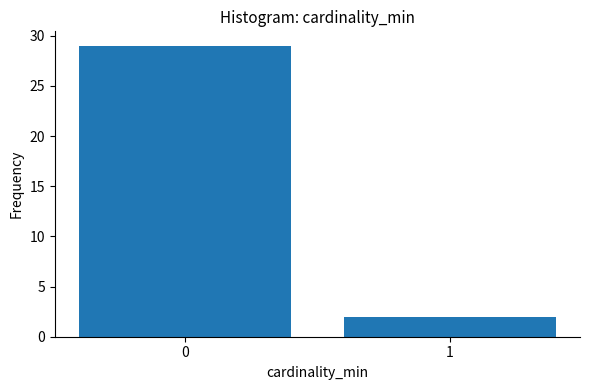

Reading right to left, what are all the values shown in this chart?

1=2	0=29